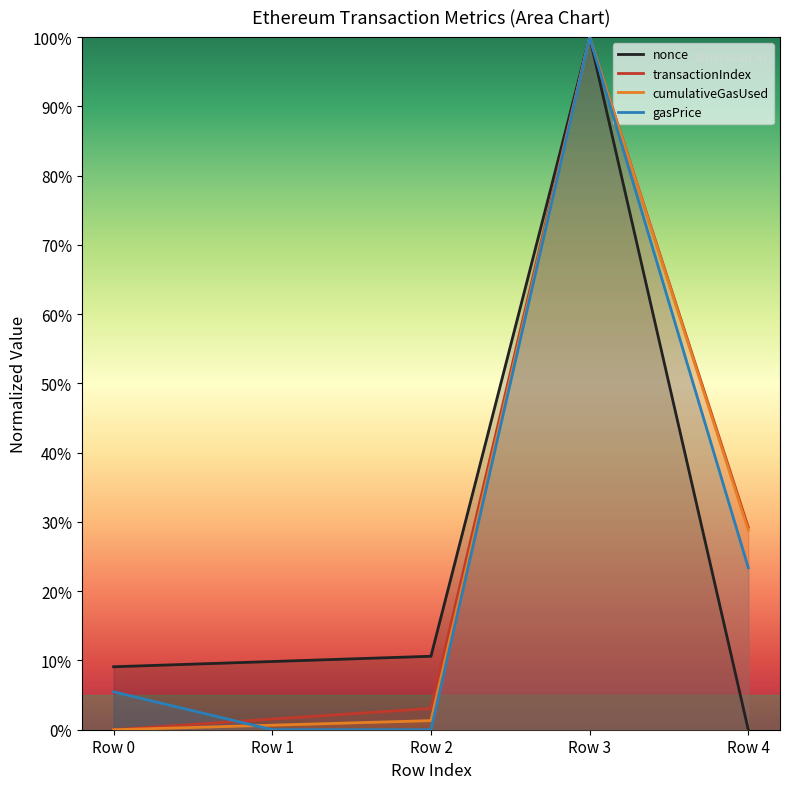

What is the sum of the cumulativeGasUsed values at Row 0 and Row 1?

0.7